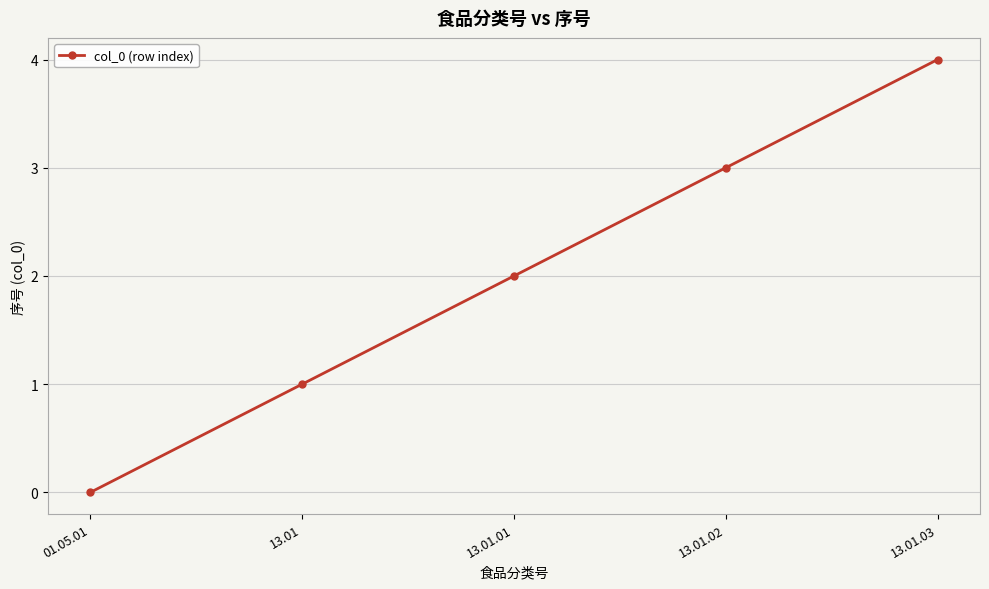

Rank the categories by value from highest to lowest.

13.01.03, 13.01.02, 13.01.01, 13.01, 01.05.01